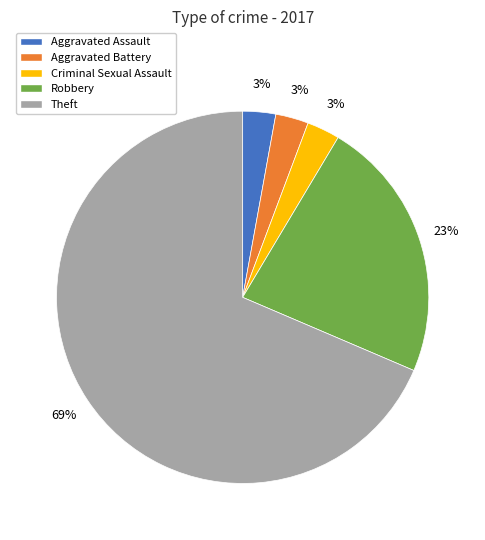

Does Theft represent more than half of the total?

Yes